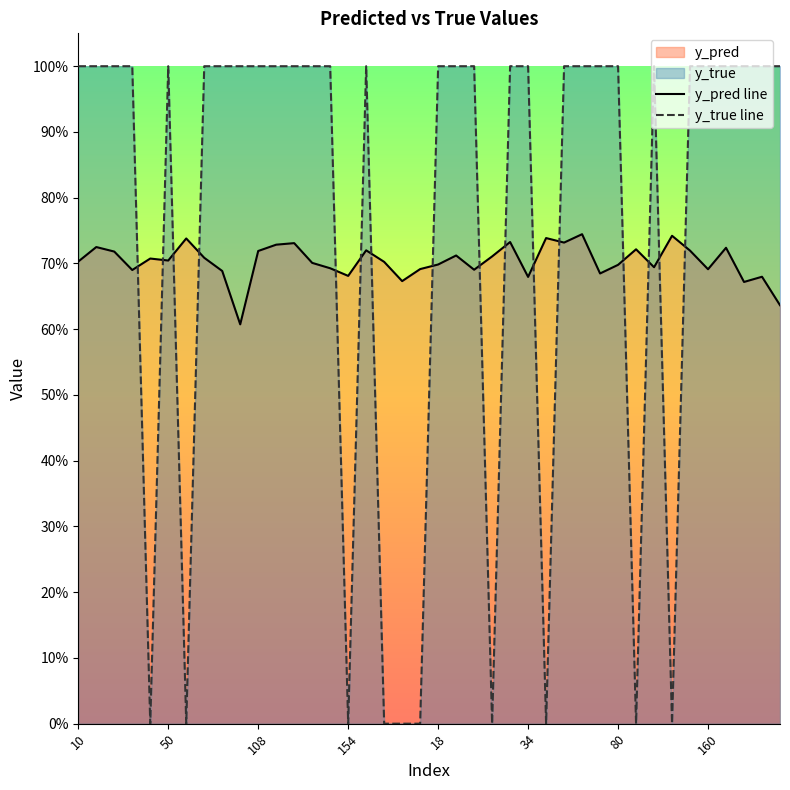

How many positive values does the y_true line series have?

30